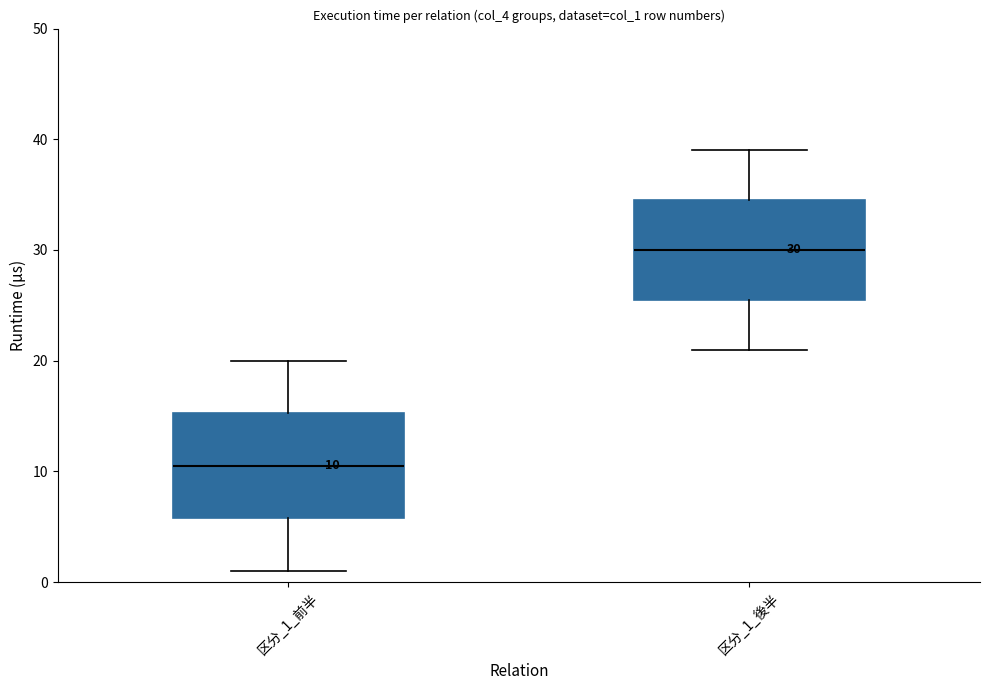

Which box has the highest median line?

区分_1_後半